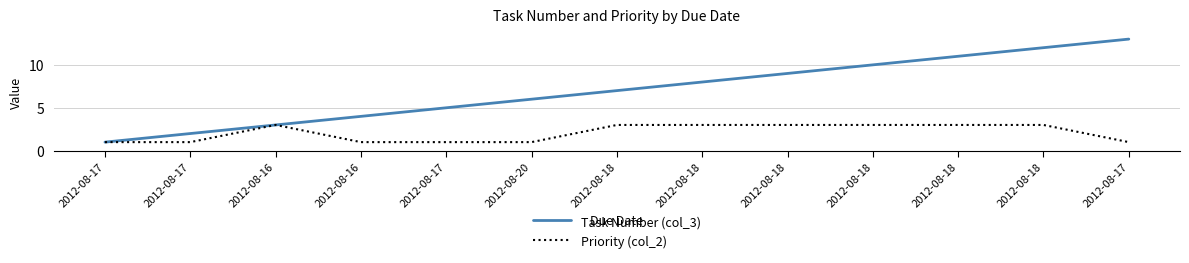

What is the total value across all series at 2012-08-17?

2